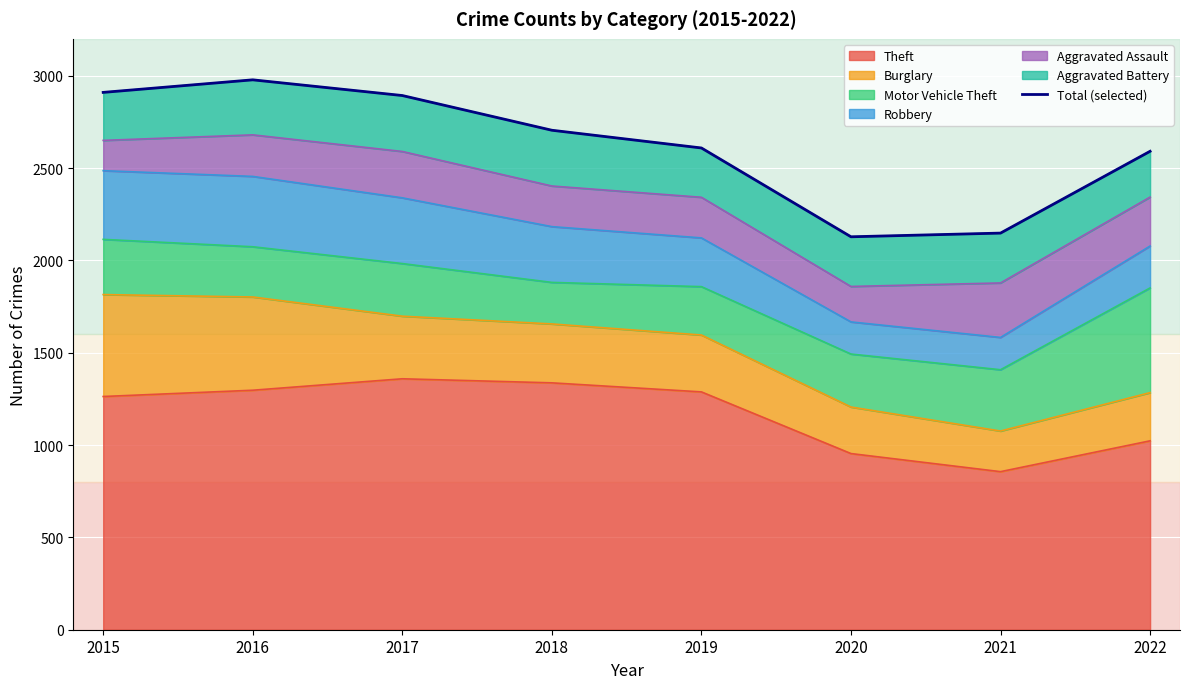

What is the difference between the values at 2015 and 2017?

17